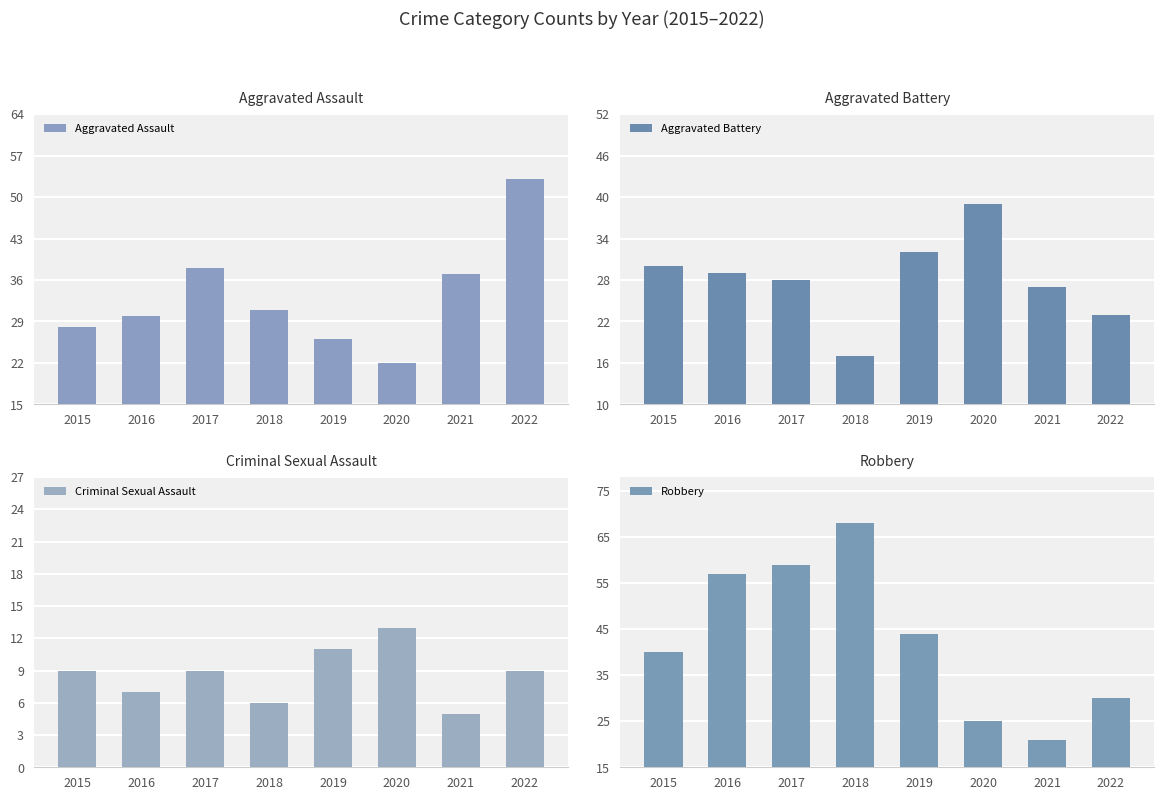

At how many categories does at least one series exceed 62?

1